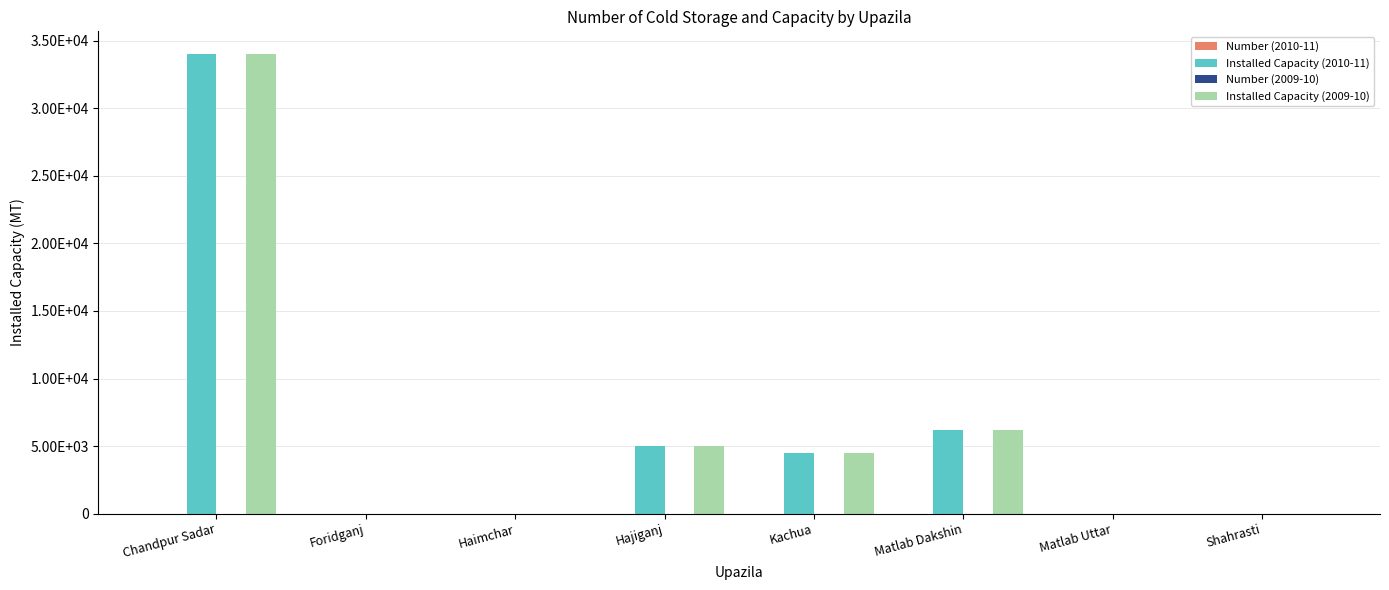

What position from the right is Kachua?

4